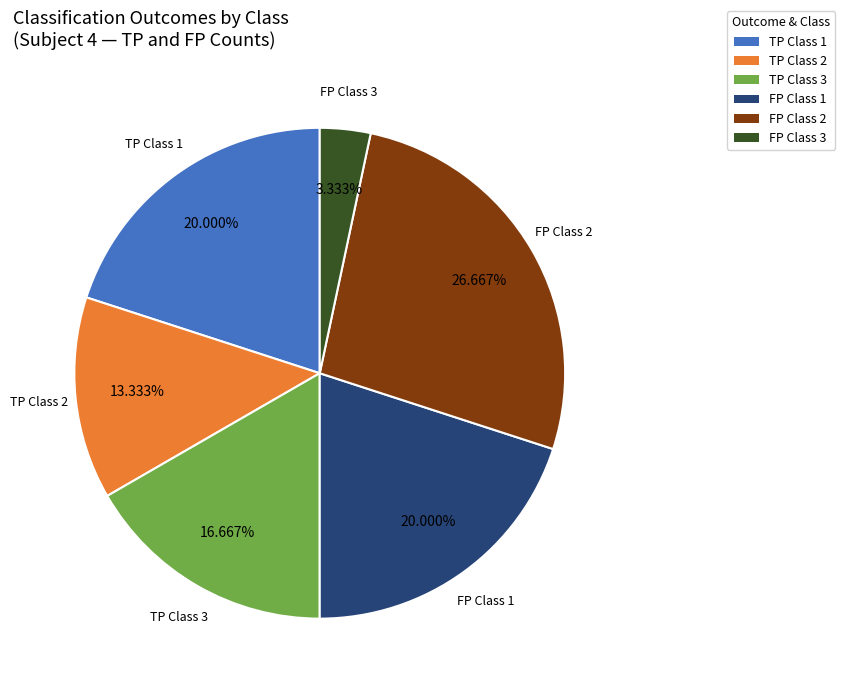

How many segments does this pie chart have?

6